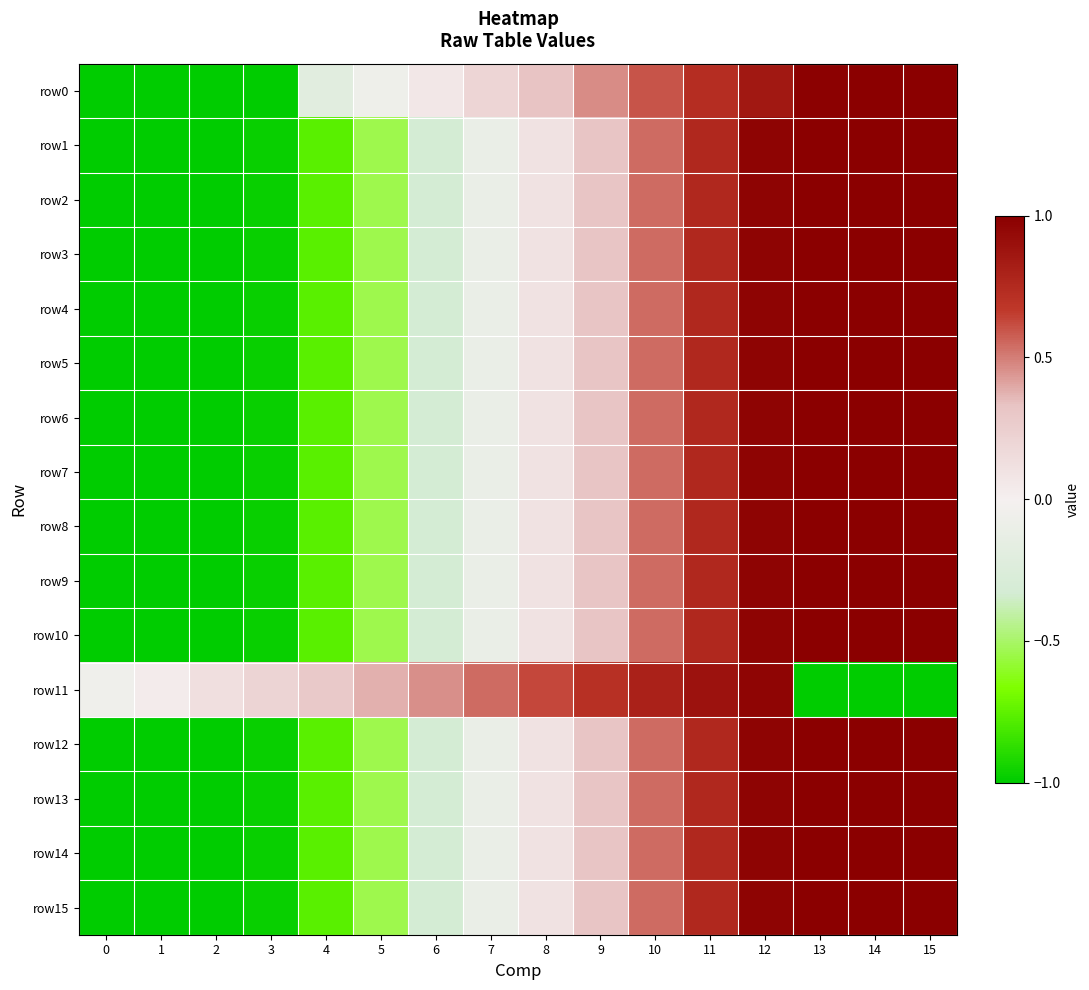

What is the difference between the maximum and minimum values in the row0 series?

2.0